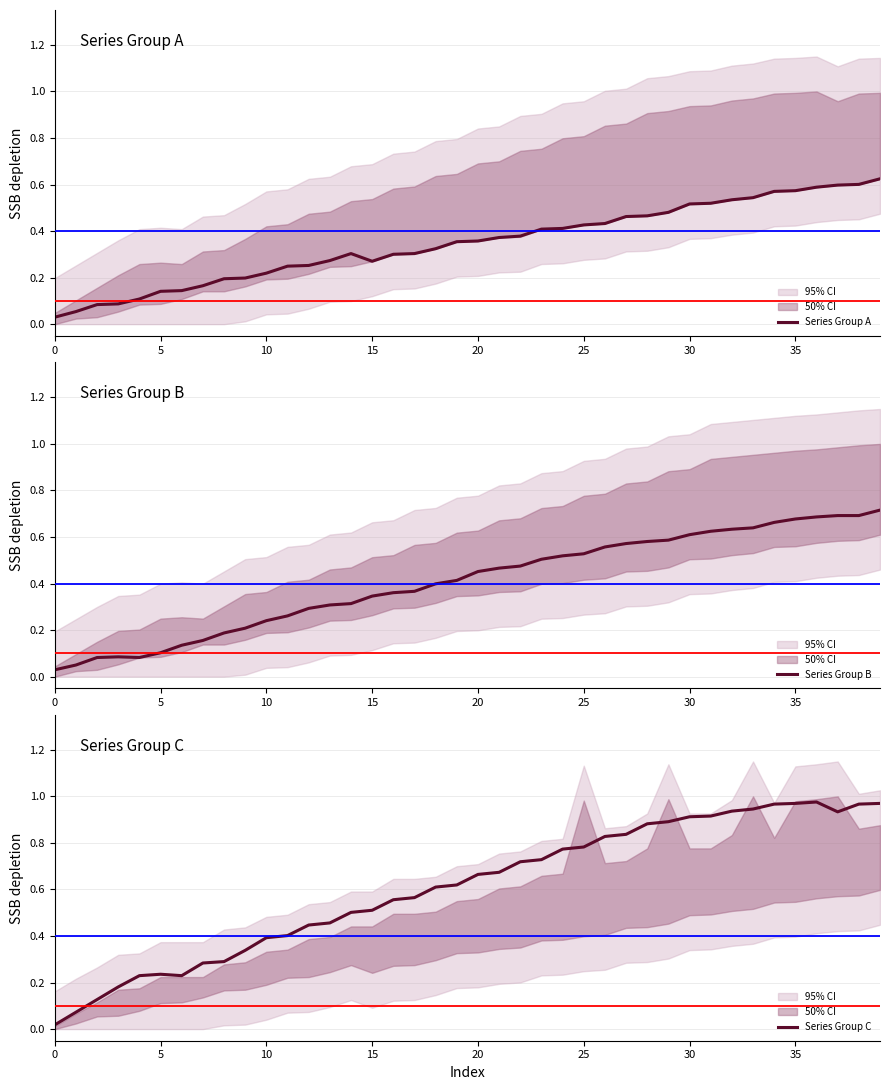

Rank the series by their average value, from highest to lowest.

Series Group C, Series Group B, Series Group A